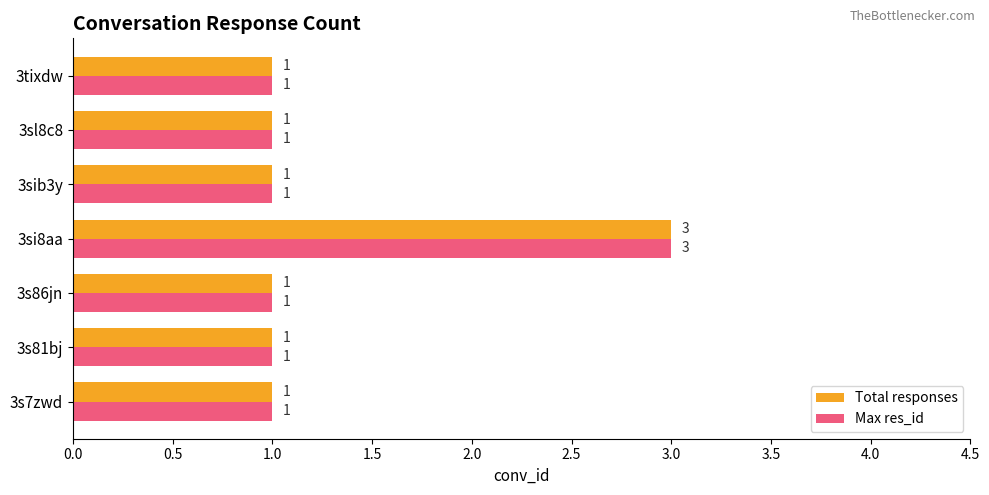

What are all the series names shown in the legend?

Total responses, Max res_id